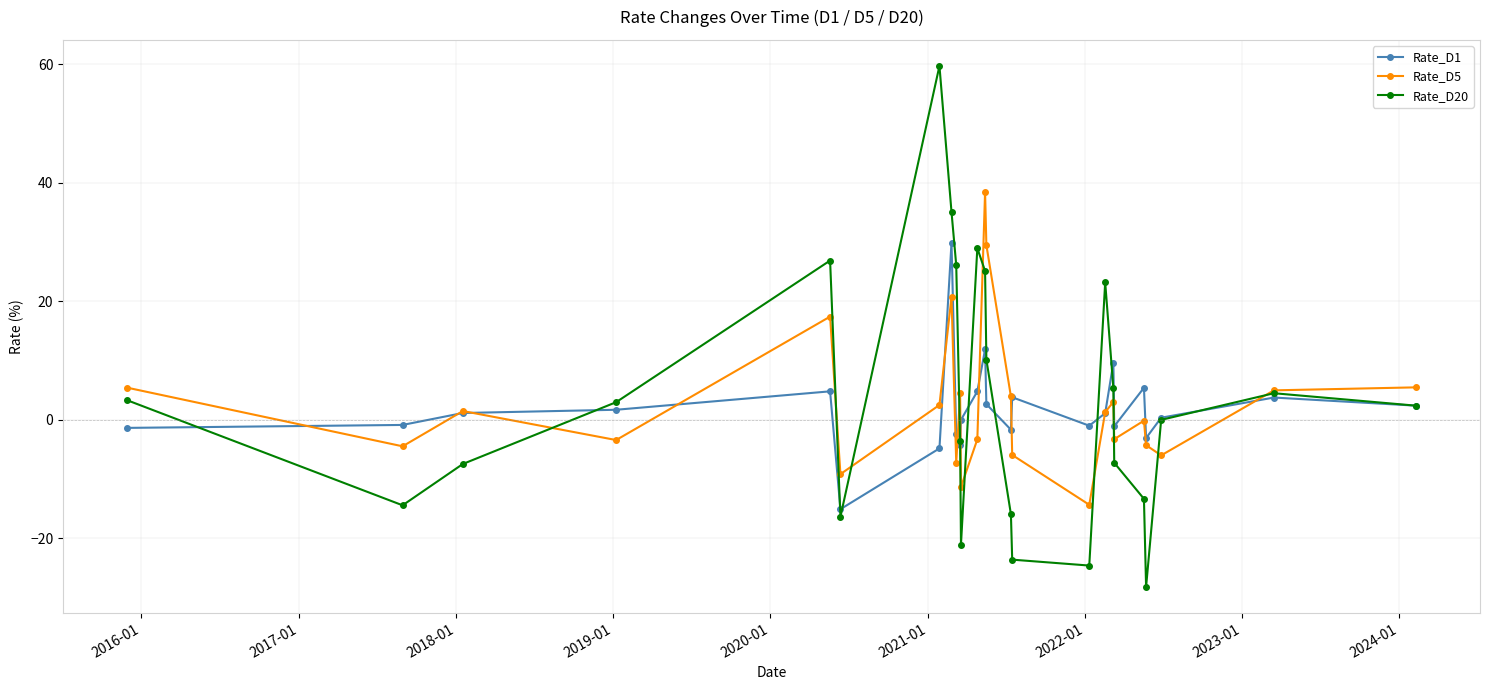

True or false: Rate_D20 has more than 0 interior local peaks.

True